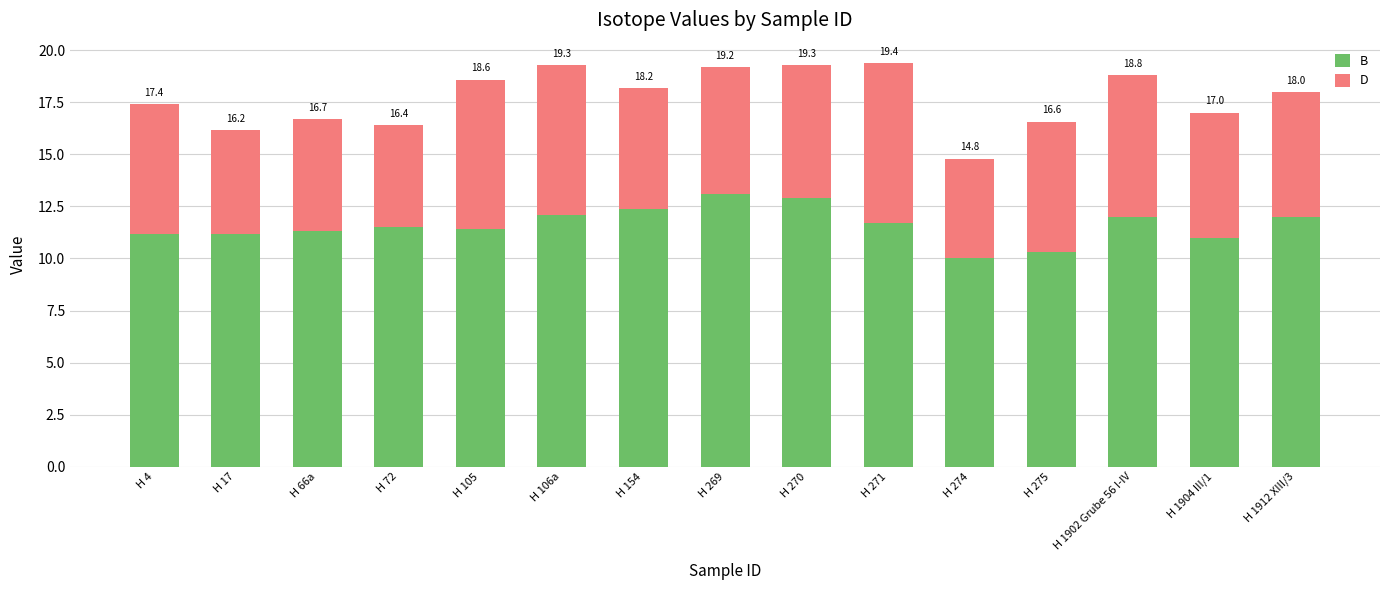

Are the bars grouped side by side (vs. stacked)?

No